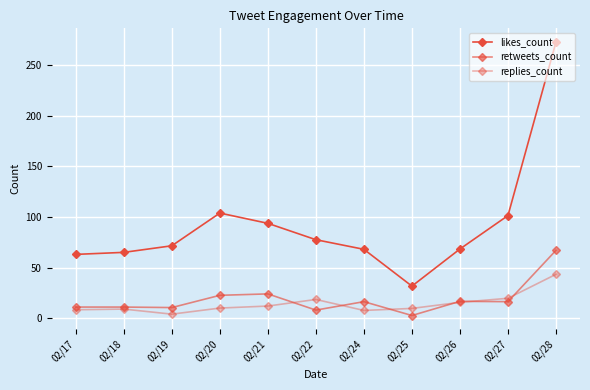

Count the number of categories in the chart.

11